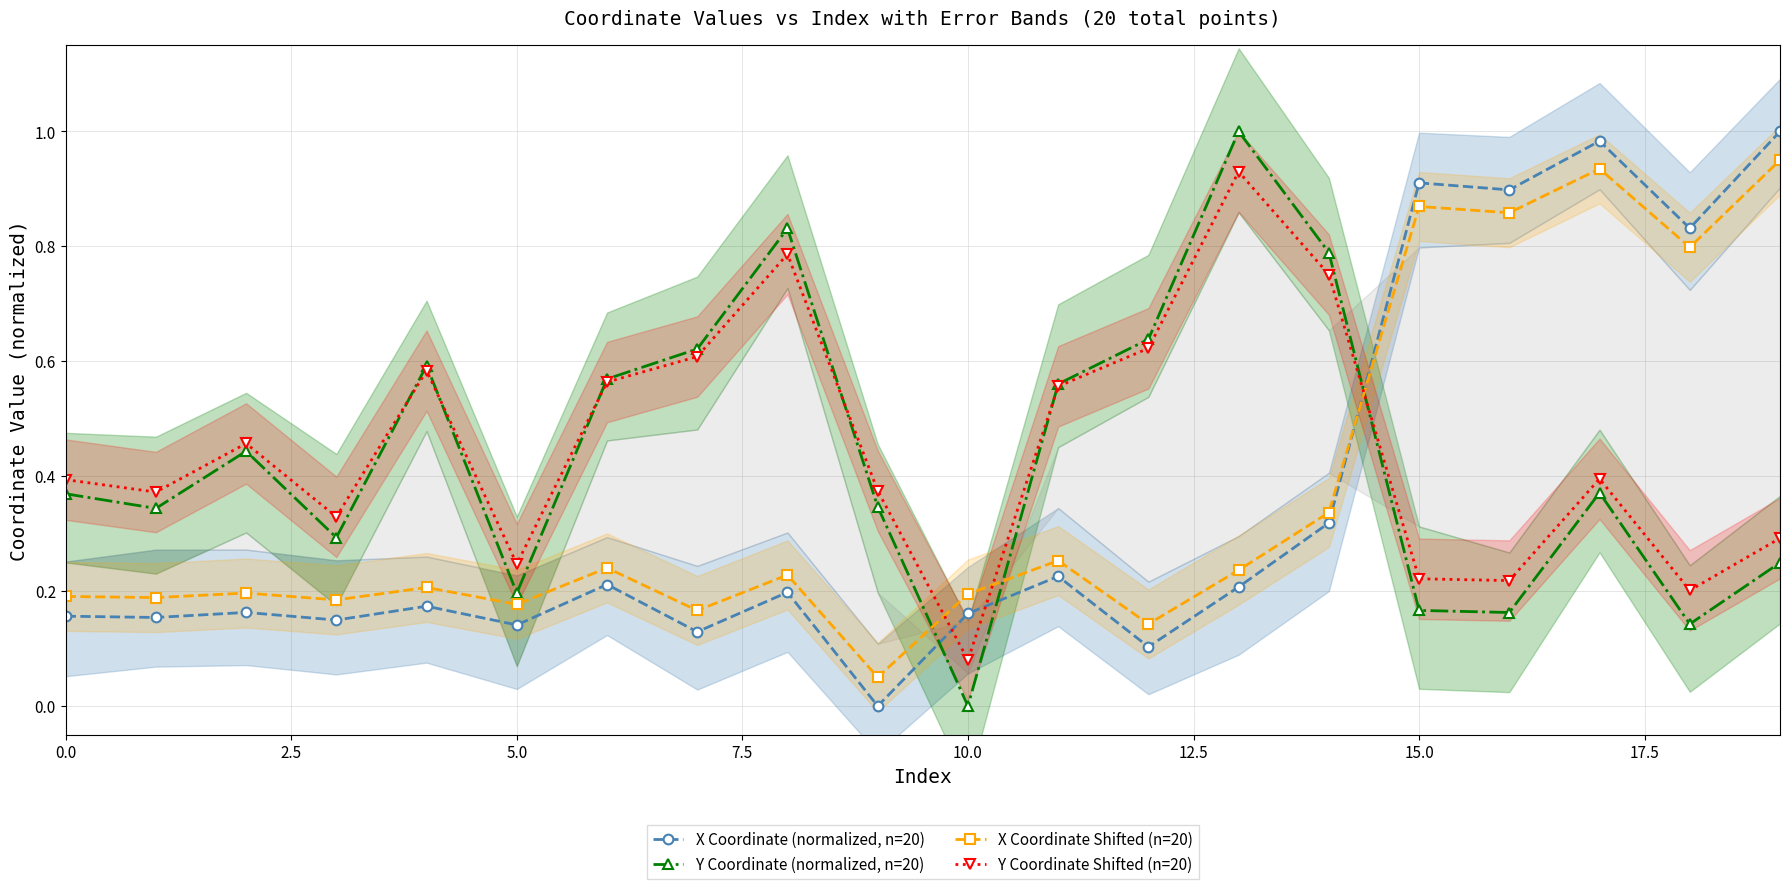

Which category has the lowest value across all series?

9